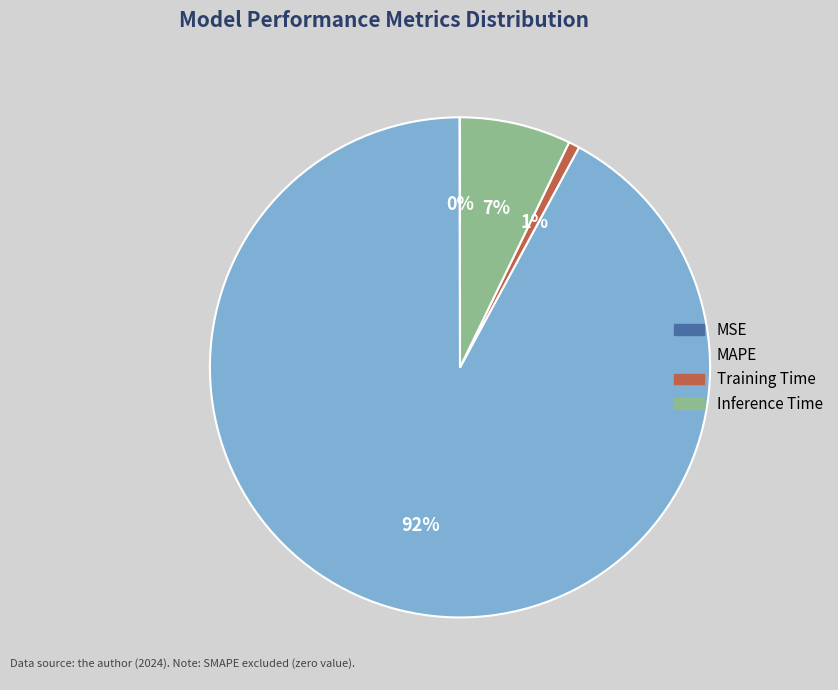

What is the largest slice in the pie chart?

MAPE